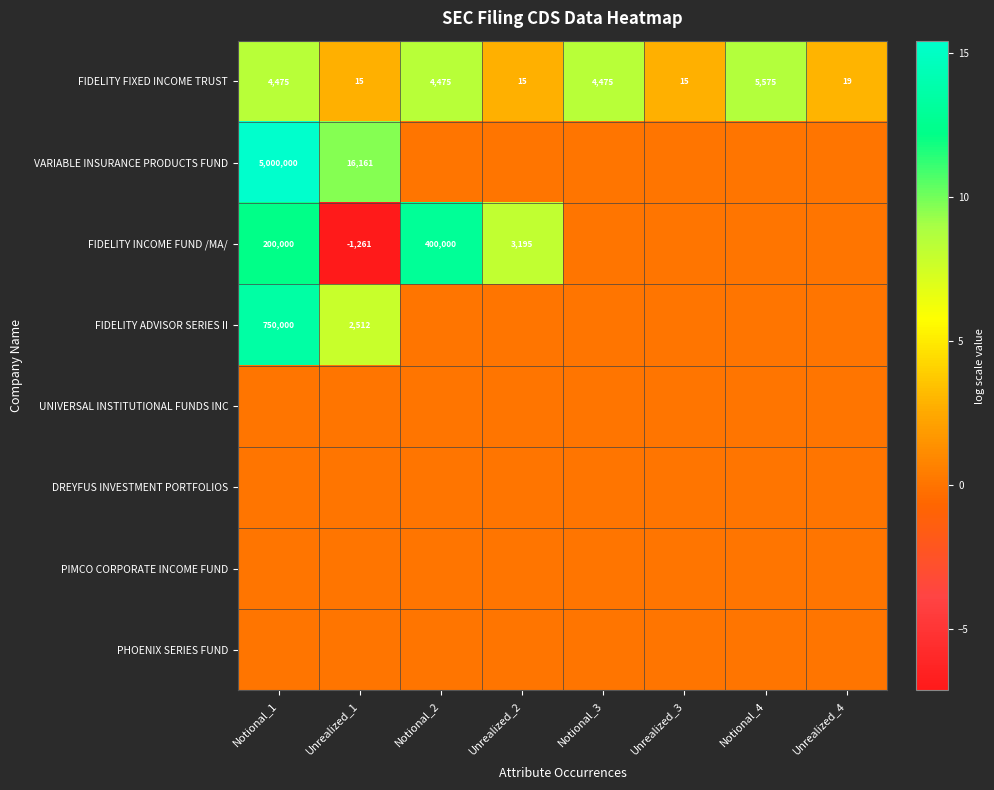

The value of VARIABLE INSURANCE PRODUCTS FUND at Notional_1 is 2499260. True or false?

False